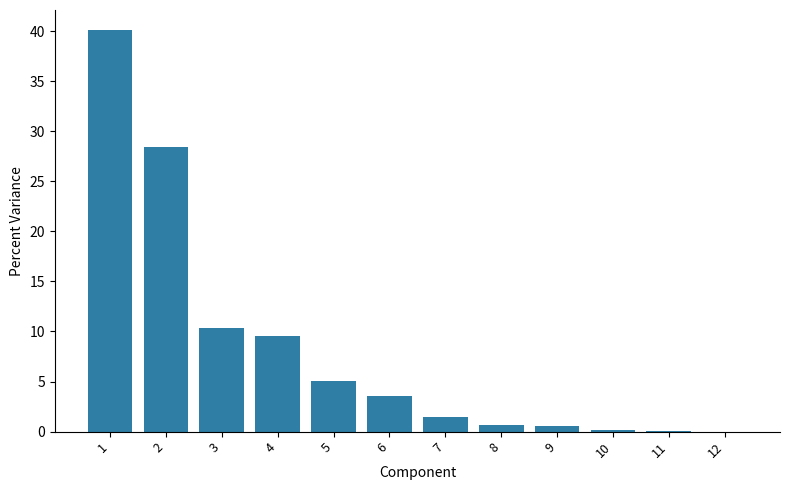

How many distinct data groups are displayed?

1